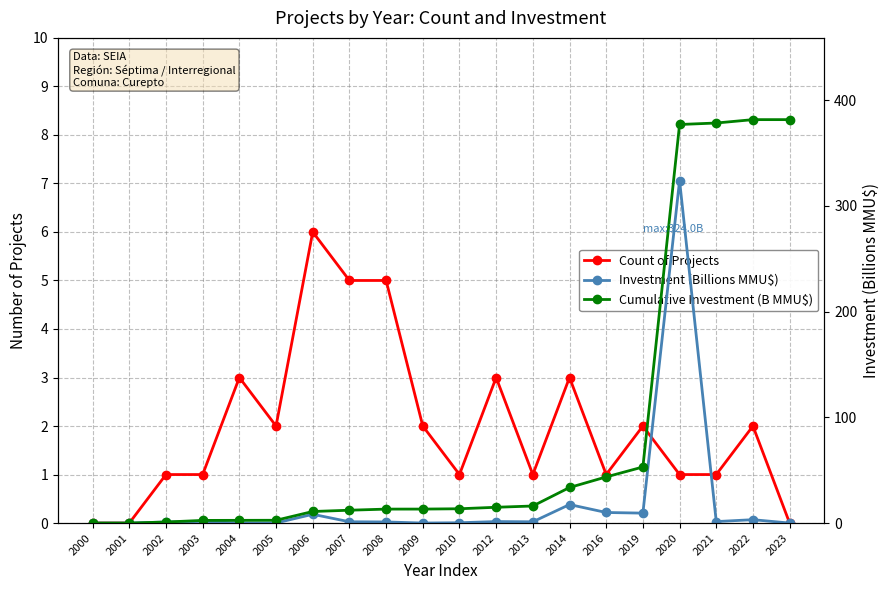

What is the highest value of the Count of Projects series?

6.0